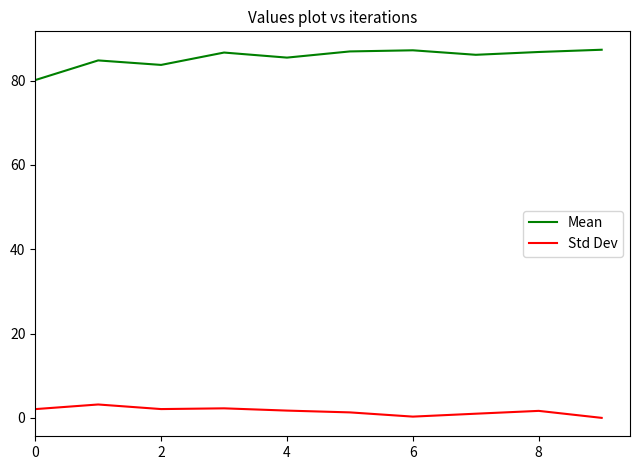

True or false: Mean and Std Dev cross at least once.

False